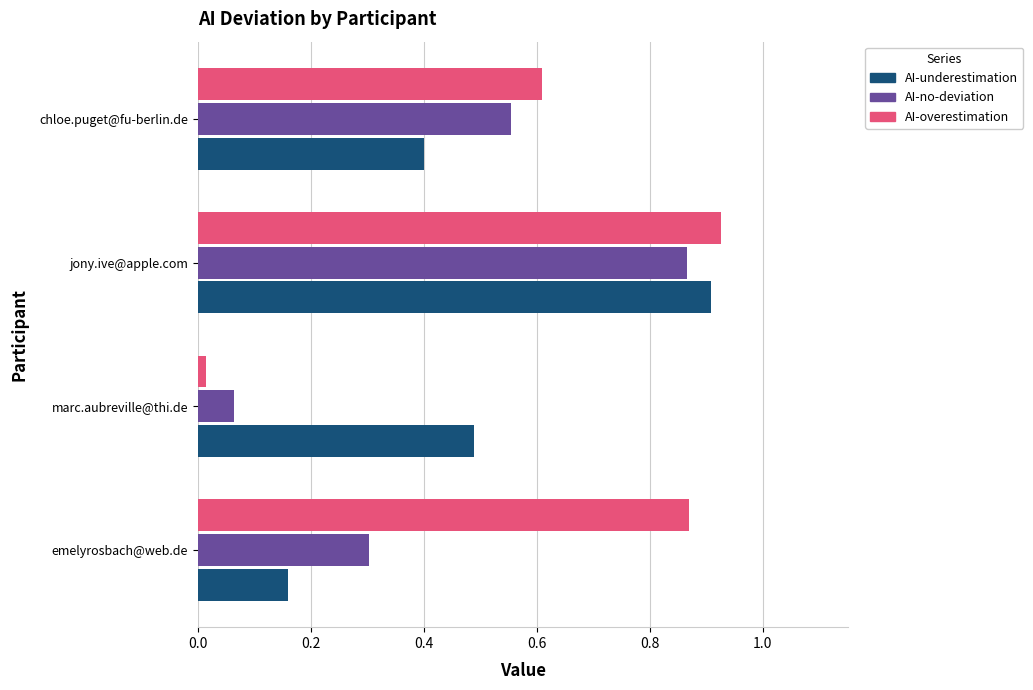

Which category has the lowest value in the AI-no-deviation series?

marc.aubreville@thi.de